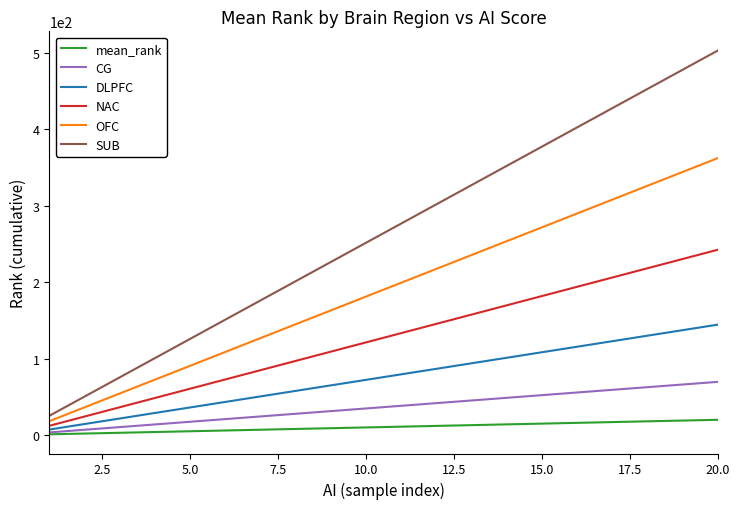

What is the smallest value displayed?

1.0